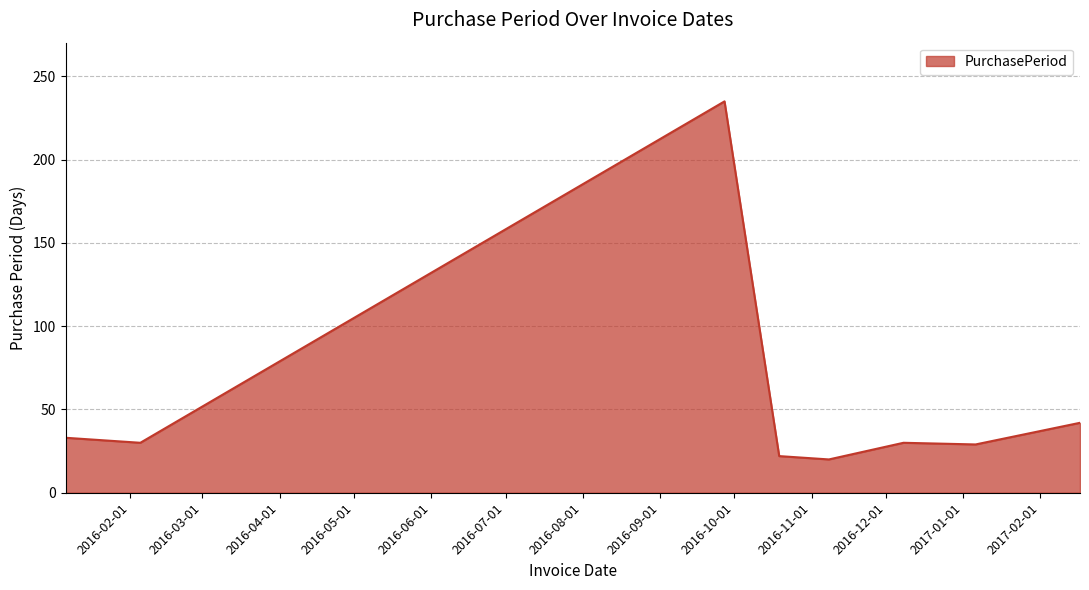

What is the maximum value shown in the chart?

235